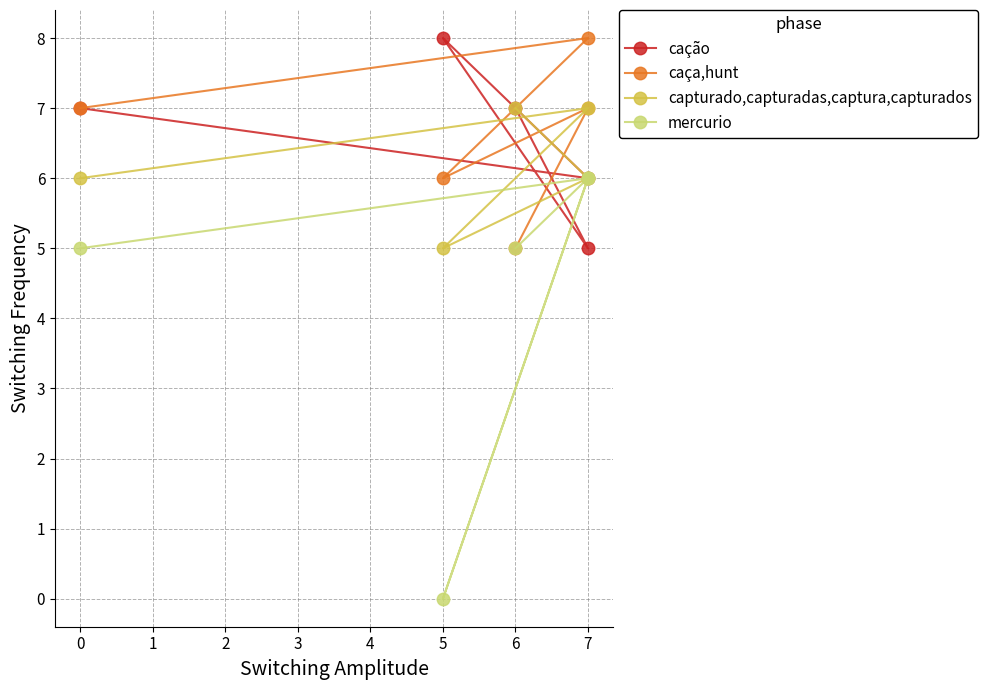

Reading left to right, extract all data points from this chart.

cação: 7	6	8	5	7
caça,hunt: 7	8	6	7	5
capturado,capturadas,captura,capturados: 6	7	5	6	7
mercurio: 5	6	0	6	5